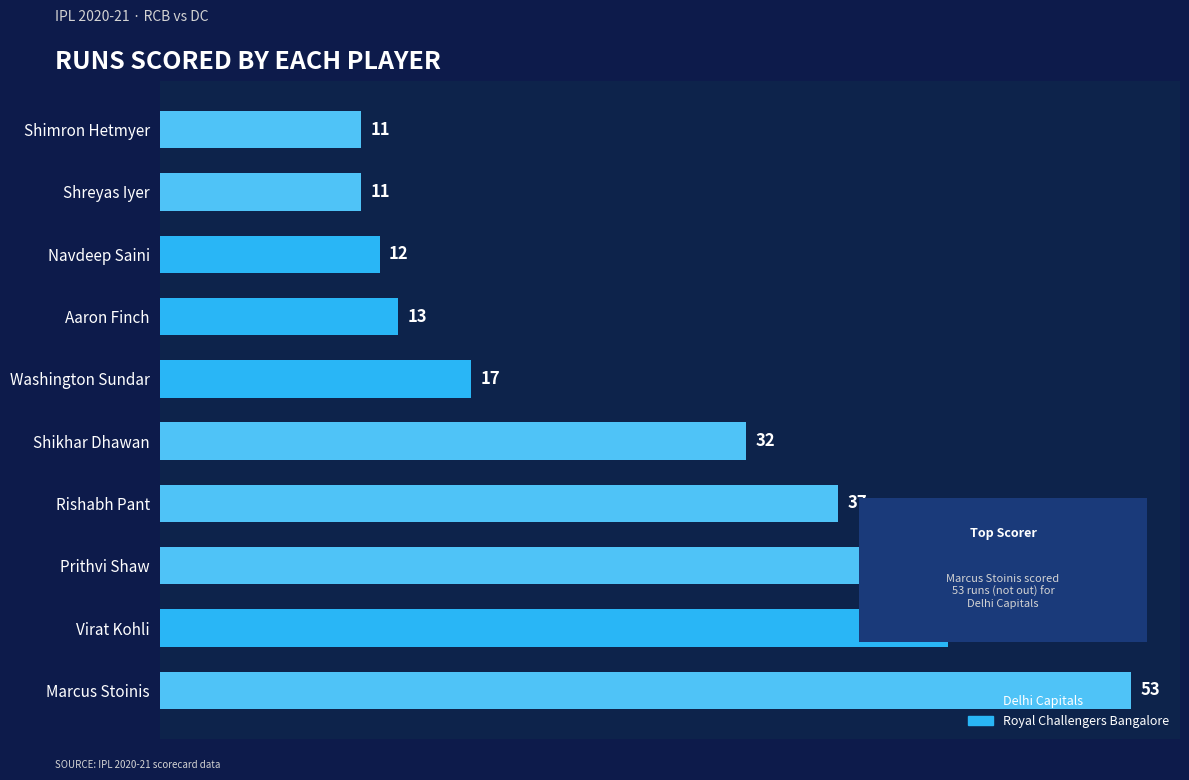

What is the maximum value shown in the chart?

53